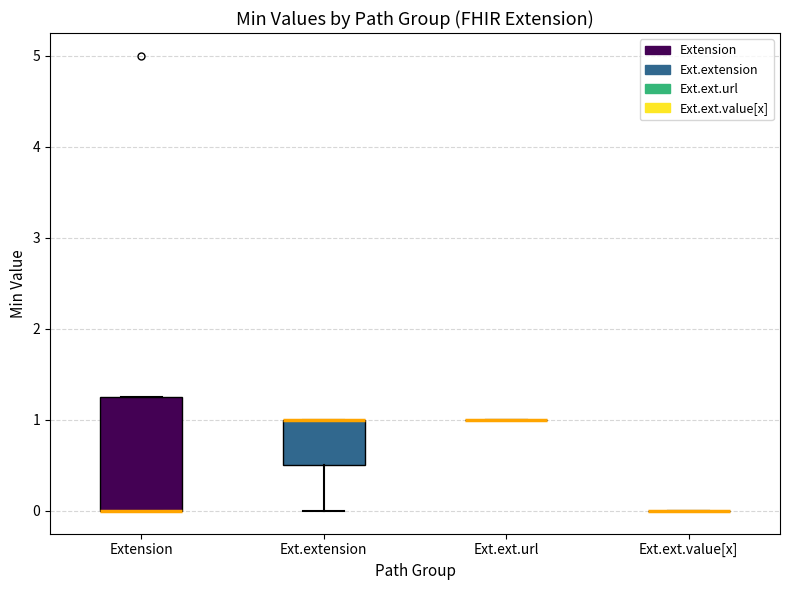

Reading left to right, read every box against the y-axis: the position of its median line, the range the box covers, and the ends of its whiskers. The values are not printed on the chart, so give them approximately, as read against the axis.

Extension: median 0.0 (drawn on the box's lower edge), box 0.0 to 1.3, whiskers 0.0 to 1.3
Ext.extension: median 1.0 (drawn on the box's upper edge), box 0.5 to 1.0, whiskers 0.0 to 1.0
Ext.ext.url: box collapsed to a line at 1.0, whiskers 1.0 to 1.0
Ext.ext.value[x]: box collapsed to a line at 0.0, whiskers 0.0 to 0.0